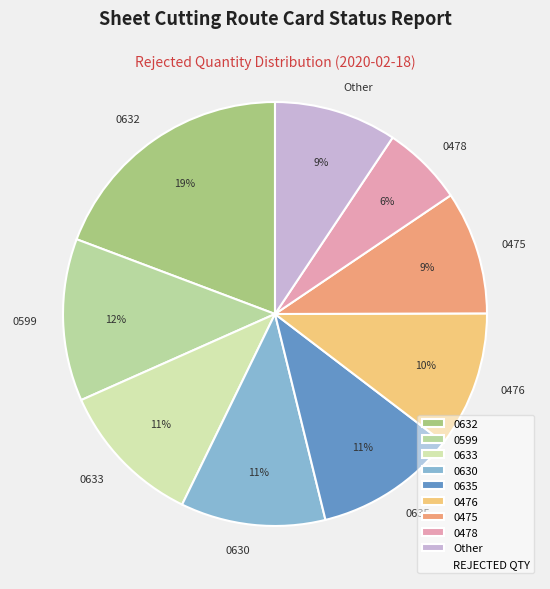

Is the sum of 0478 and 0632 greater than half?

No